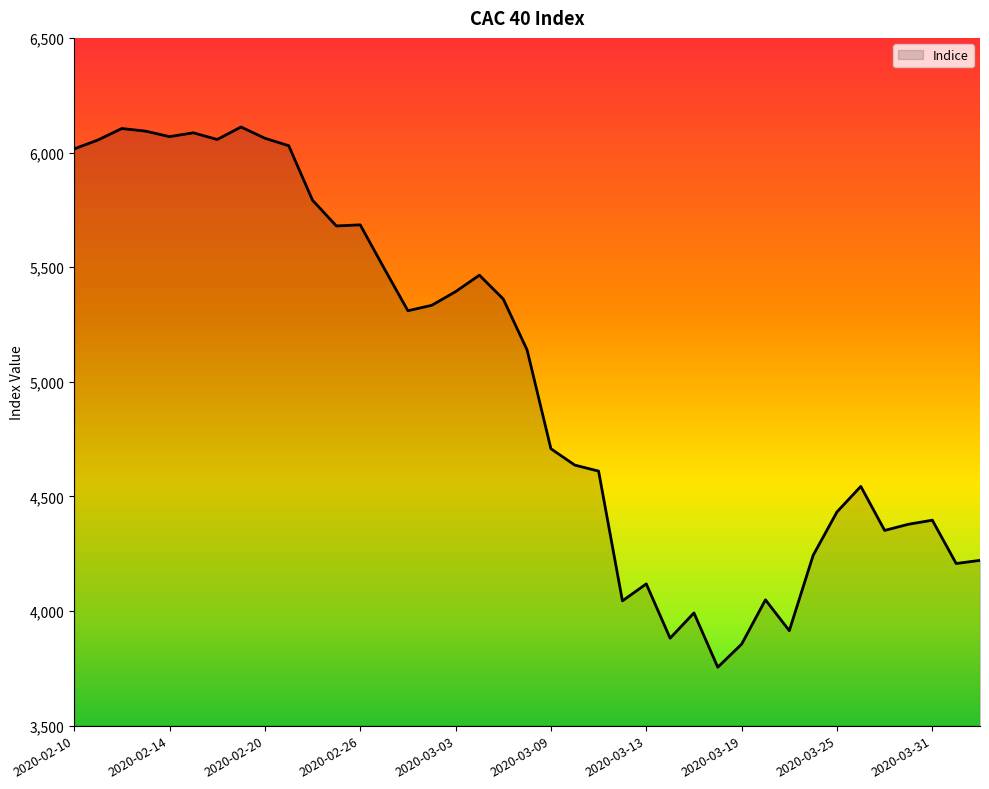

What is the difference between the maximum and minimum values?

2356.4